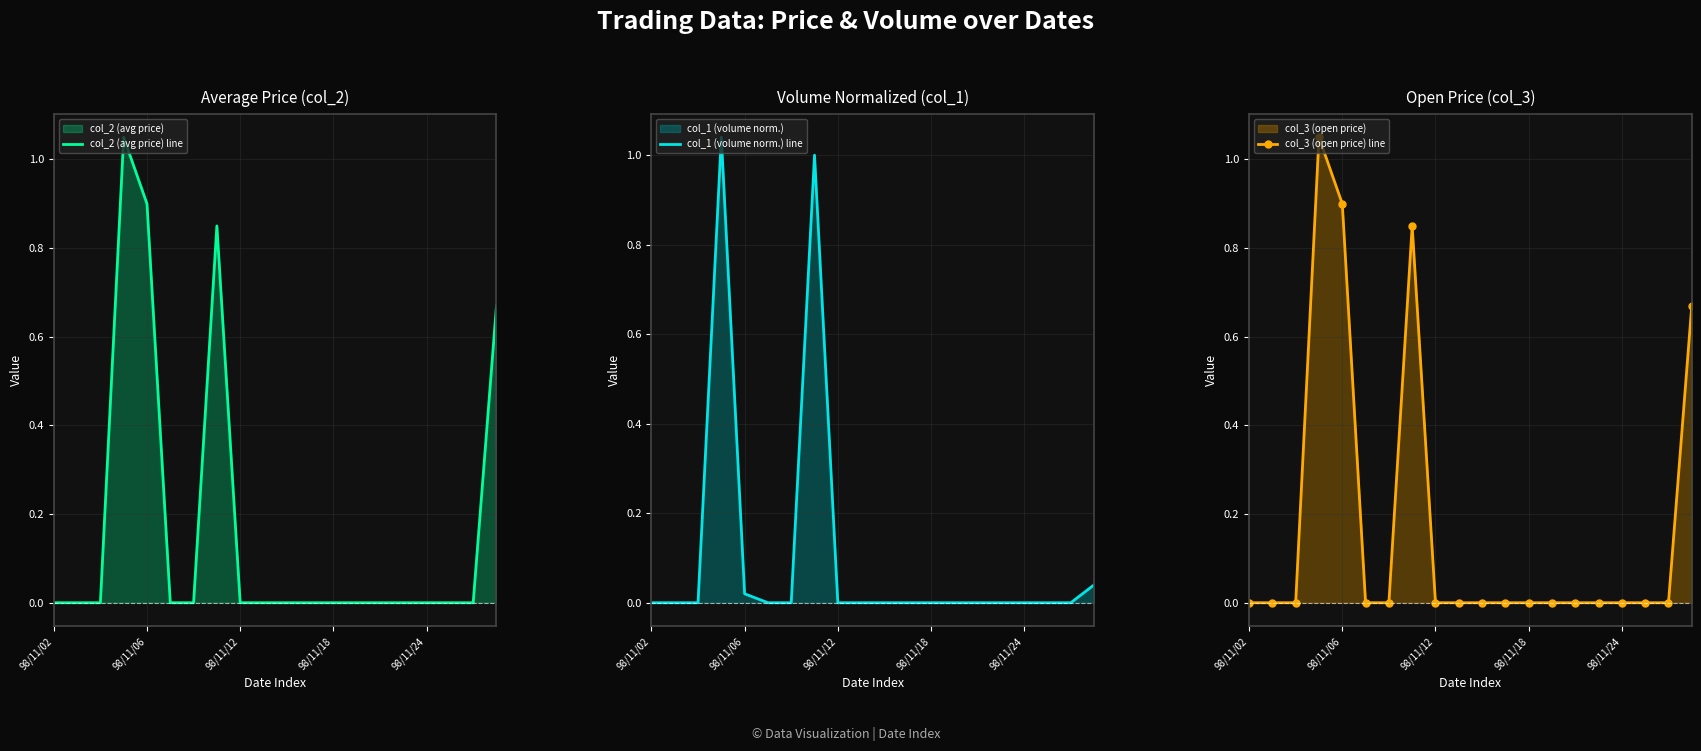

Reading left to right, transcribe all the data shown in this chart.

col_2 (avg price) line: 0.0	0.0	0.0	1.1	0.9	0.0	0.0	0.8	0.0	0.0	0.0	0.0	0.0	0.0	0.0	0.0	0.0	0.0	0.0	0.7
col_1 (volume norm.) line: 0.0	0.0	0.0	1.0	0.0	0.0	0.0	1.0	0.0	0.0	0.0	0.0	0.0	0.0	0.0	0.0	0.0	0.0	0.0	0.0
col_3 (open price) line: 0.0	0.0	0.0	1.1	0.9	0.0	0.0	0.8	0.0	0.0	0.0	0.0	0.0	0.0	0.0	0.0	0.0	0.0	0.0	0.7